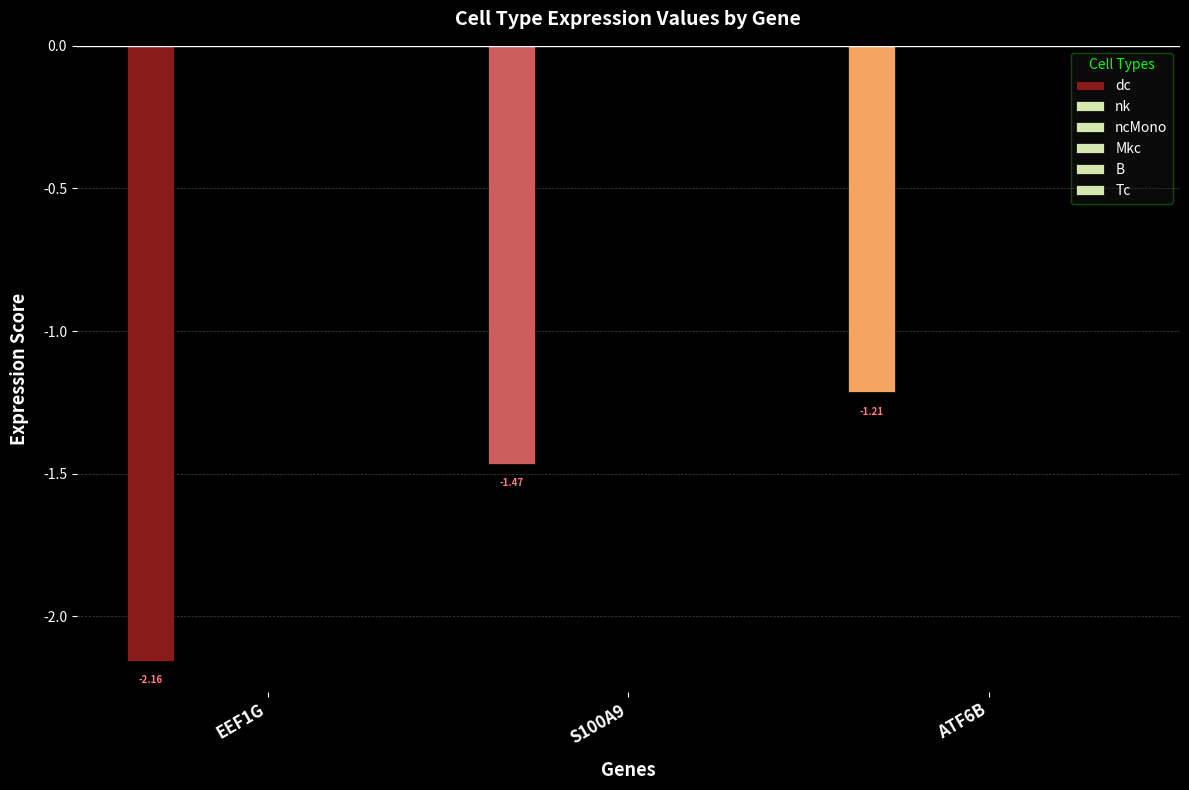

Does the chart contain any negative values?

Yes